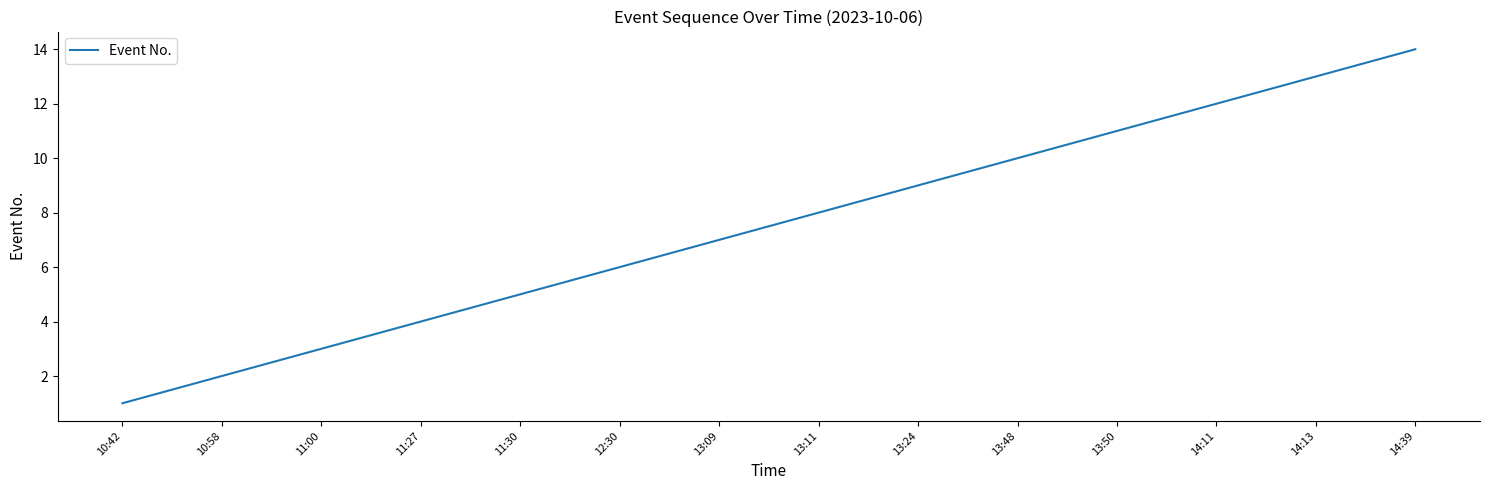

Reading left to right, transcribe all the data shown in this chart.

1	2	3	4	5	6	7	8	9	10	11	12	13	14